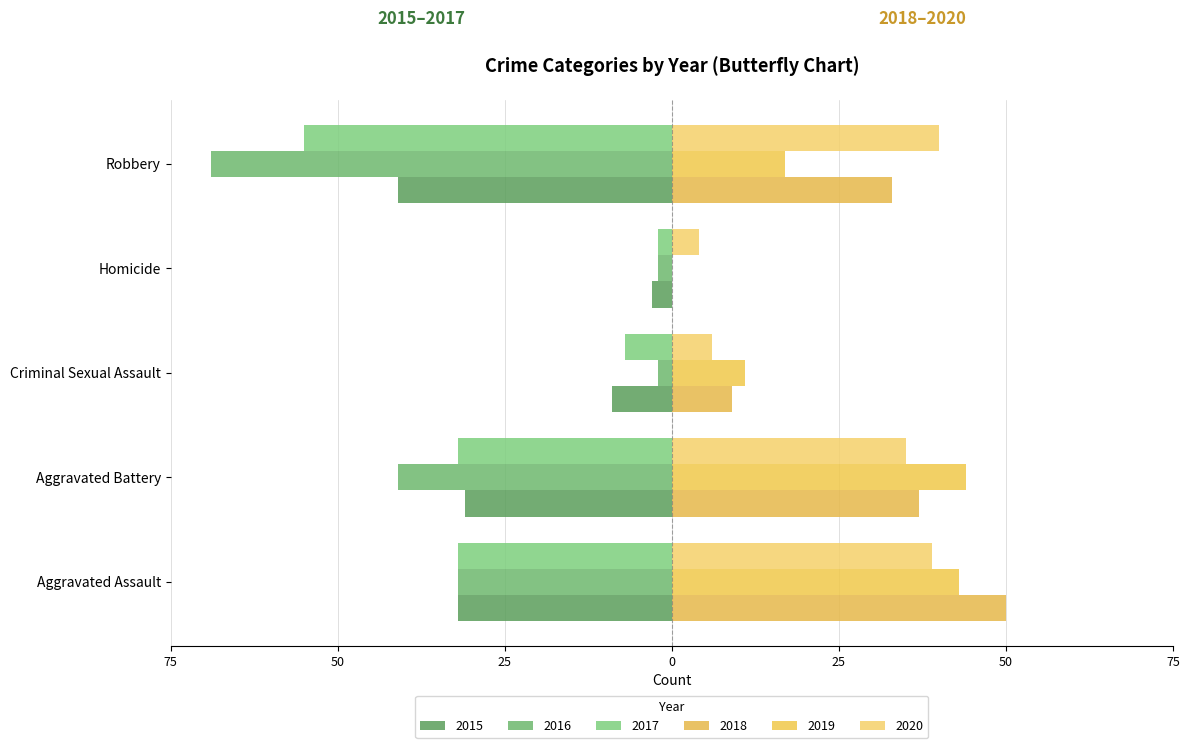

At which label is 2019 closest to 22?

Robbery